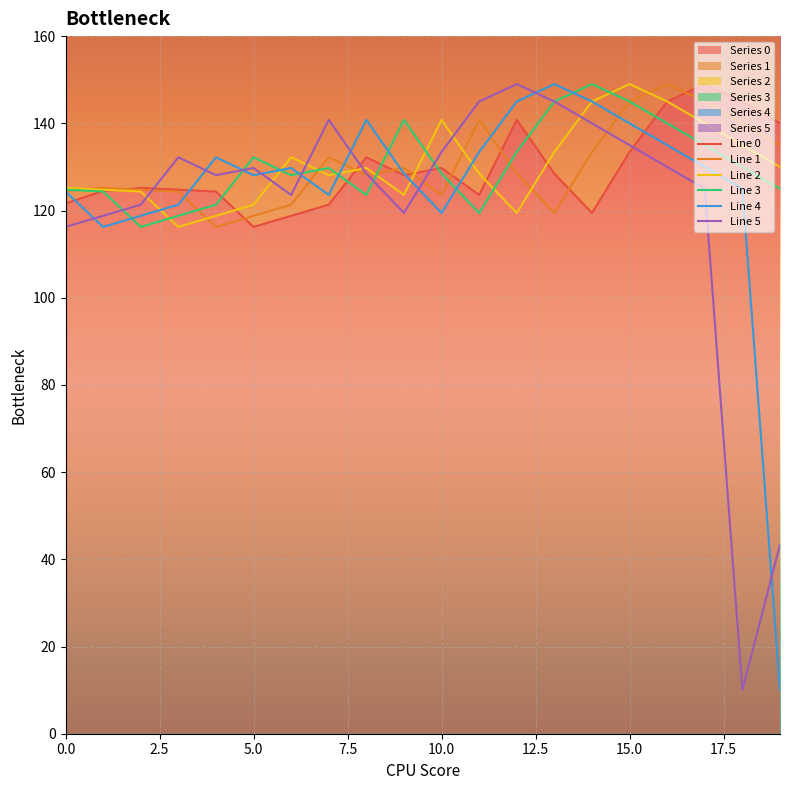

Is it true that 0 equals 32.7 at 7?

False